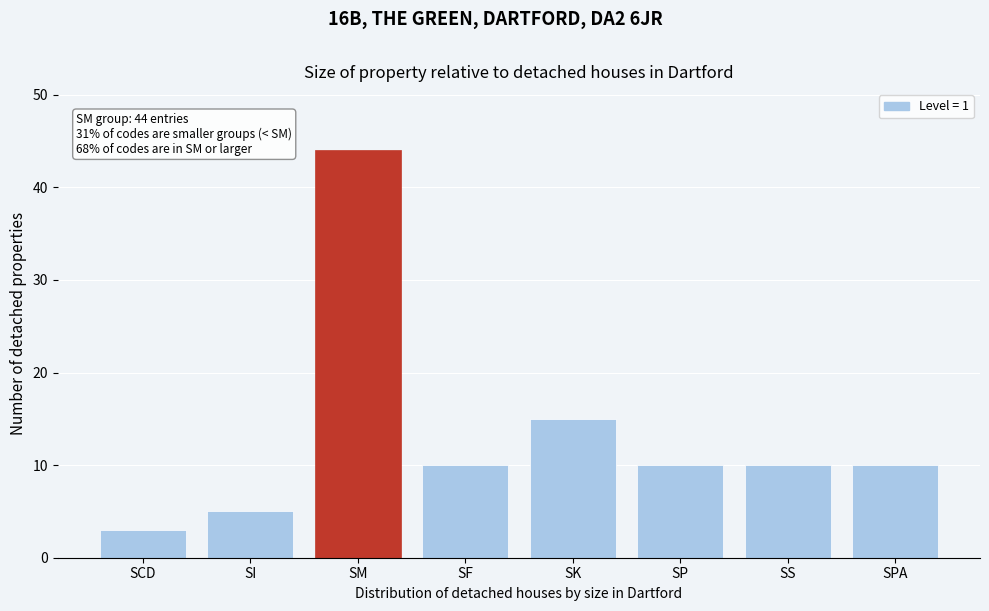

Reading right to left, extract all data points from this chart.

10	10	10	15	10	44	5	3